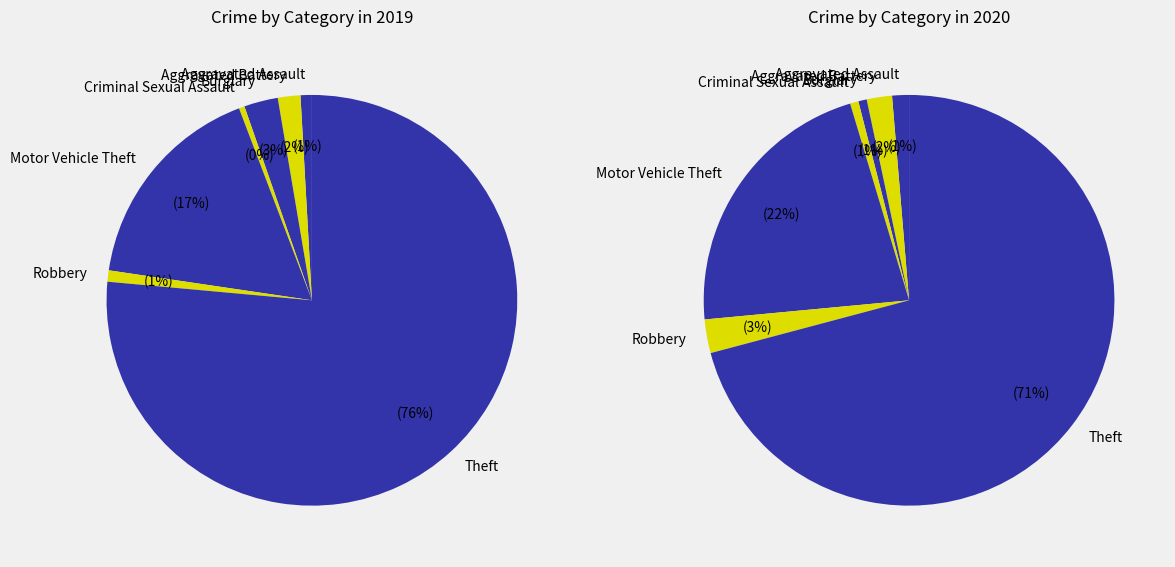

How much of the chart is everything except 4?

83.1%